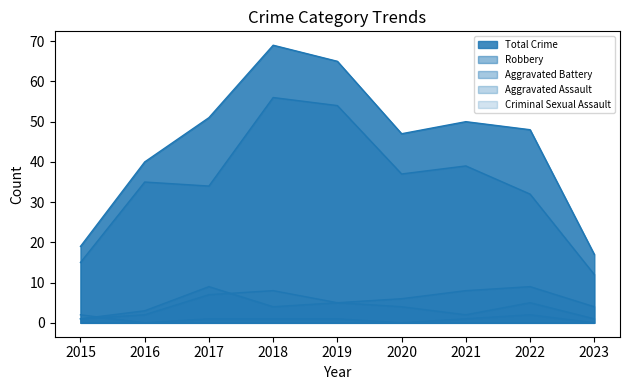

At which category is the sum across all series the highest?

2018